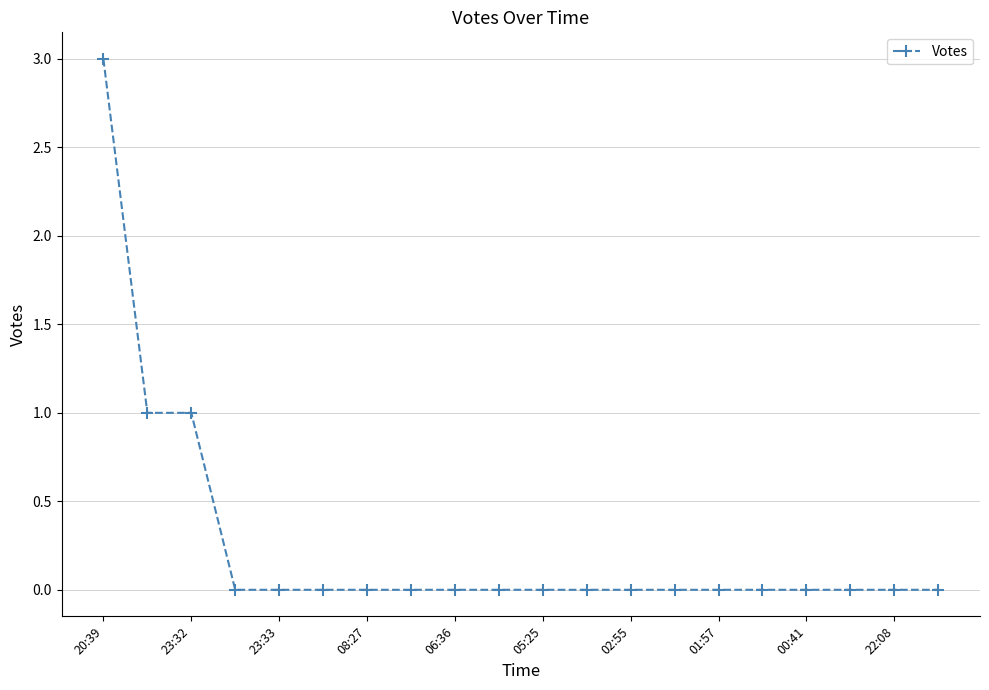

Does the chart have visible grid lines?

Yes